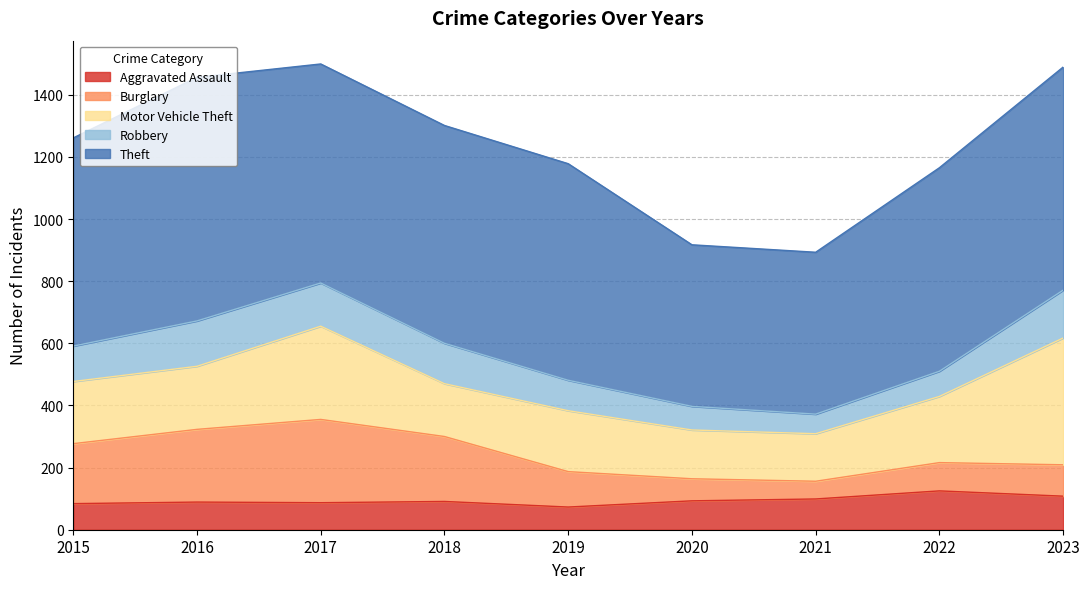

True or false: Robbery and Burglary cross at least once.

True